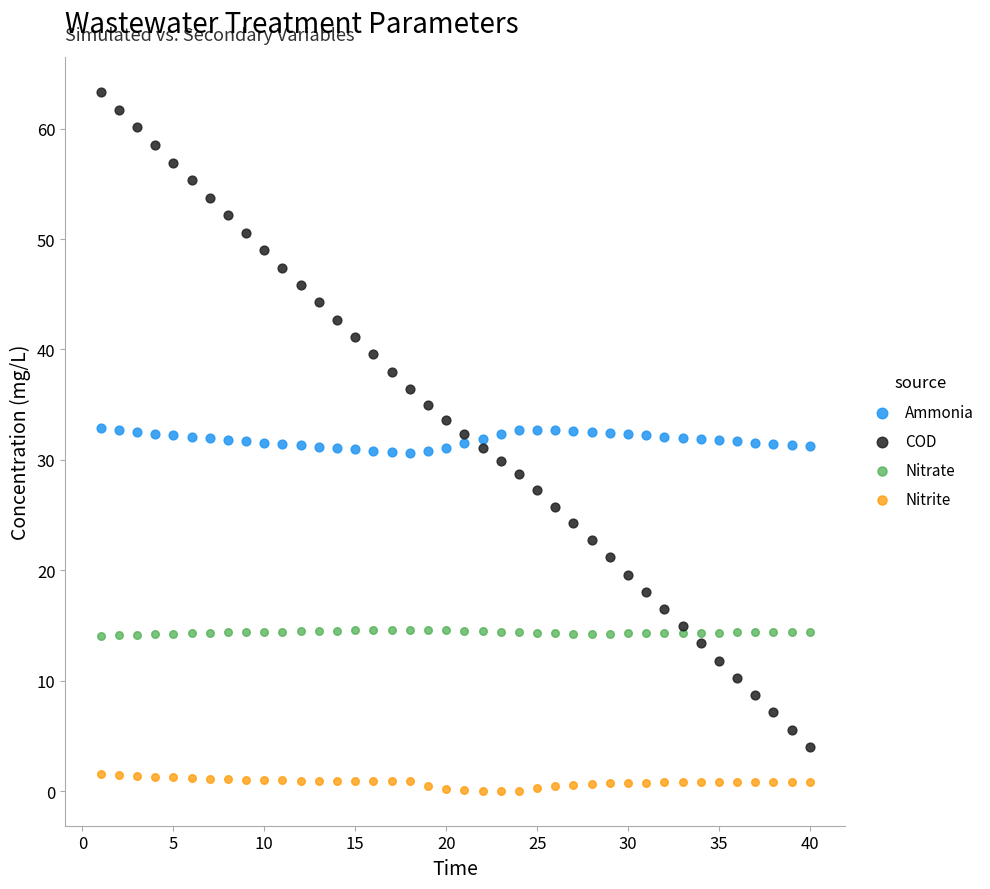

Which series has the largest Y range (max minus min)?

COD